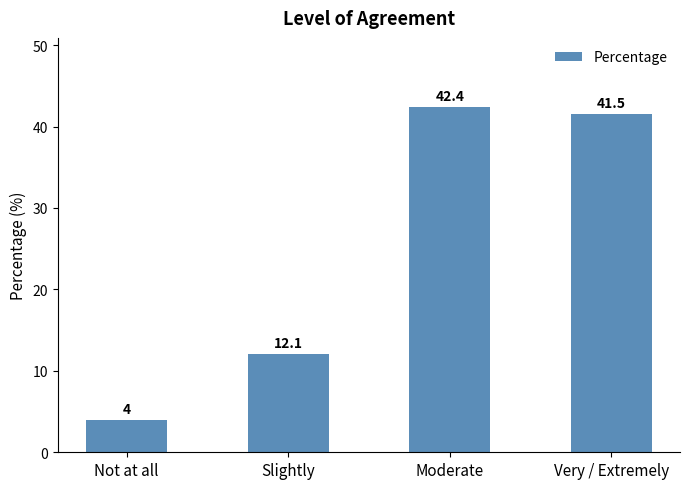

How many values exceed 41?

2